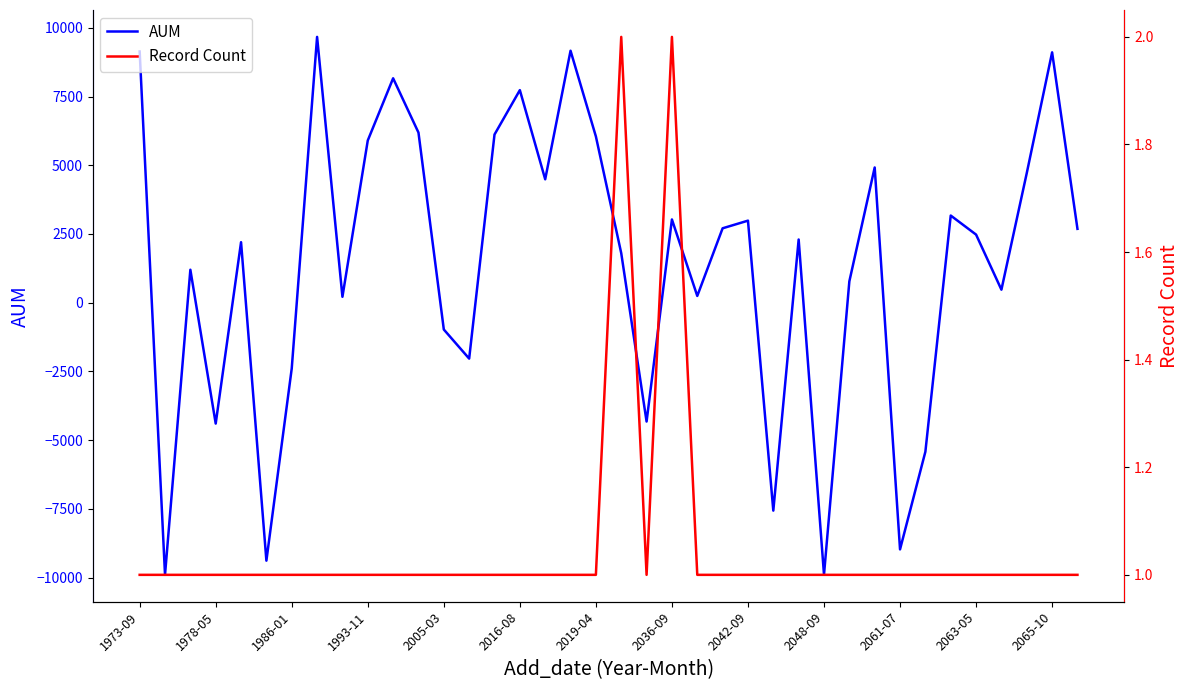

In Record Count, how many points are lower than both neighbors (excluding endpoints)?

1